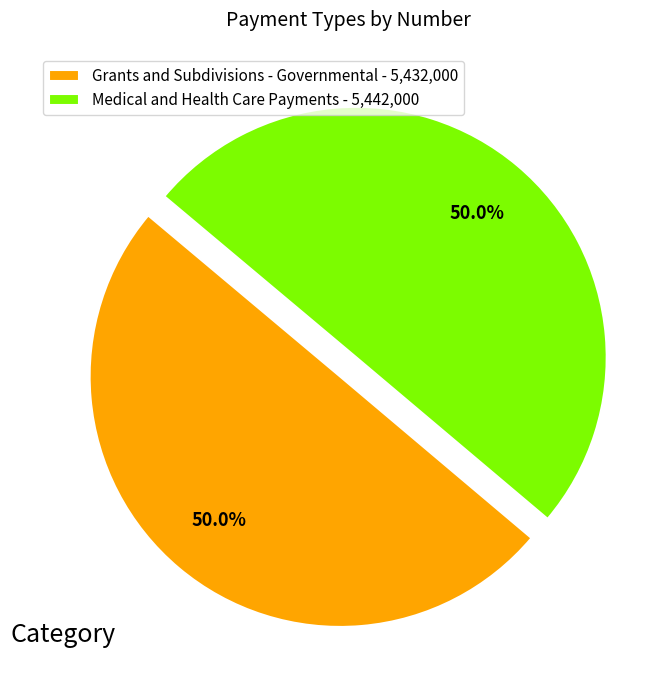

Is the sum of Medical and Health Care Payments and Grants and Subdivisions - Governmental greater than half?

Yes